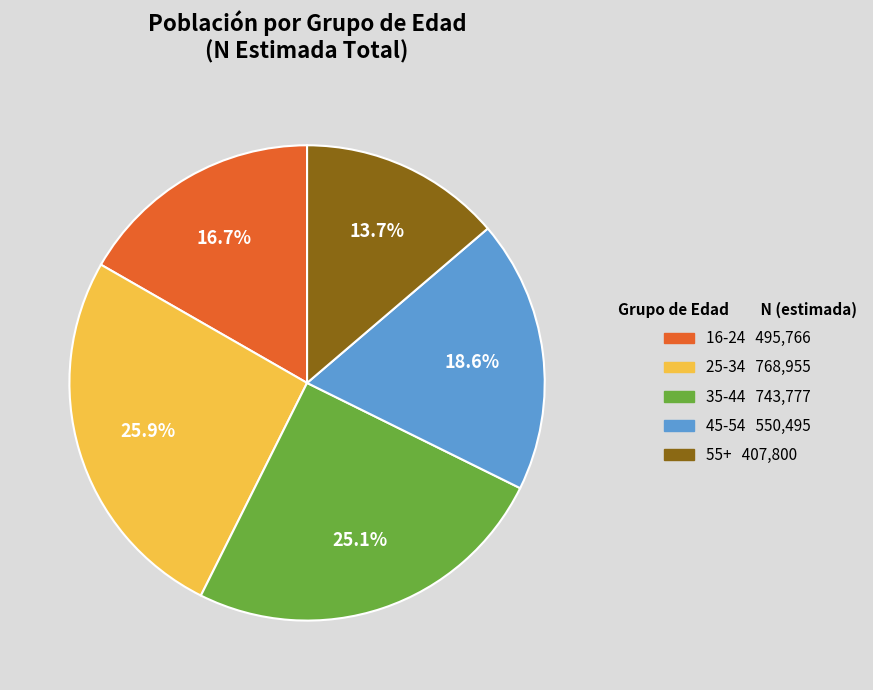

Is there any slice that represents more than half of the pie?

No